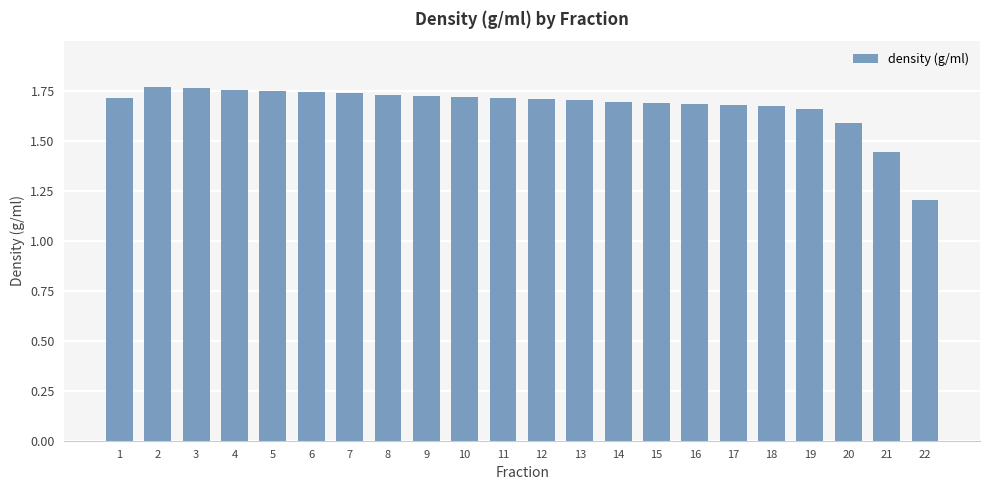

At which category does the chart reach its minimum across all series?

22